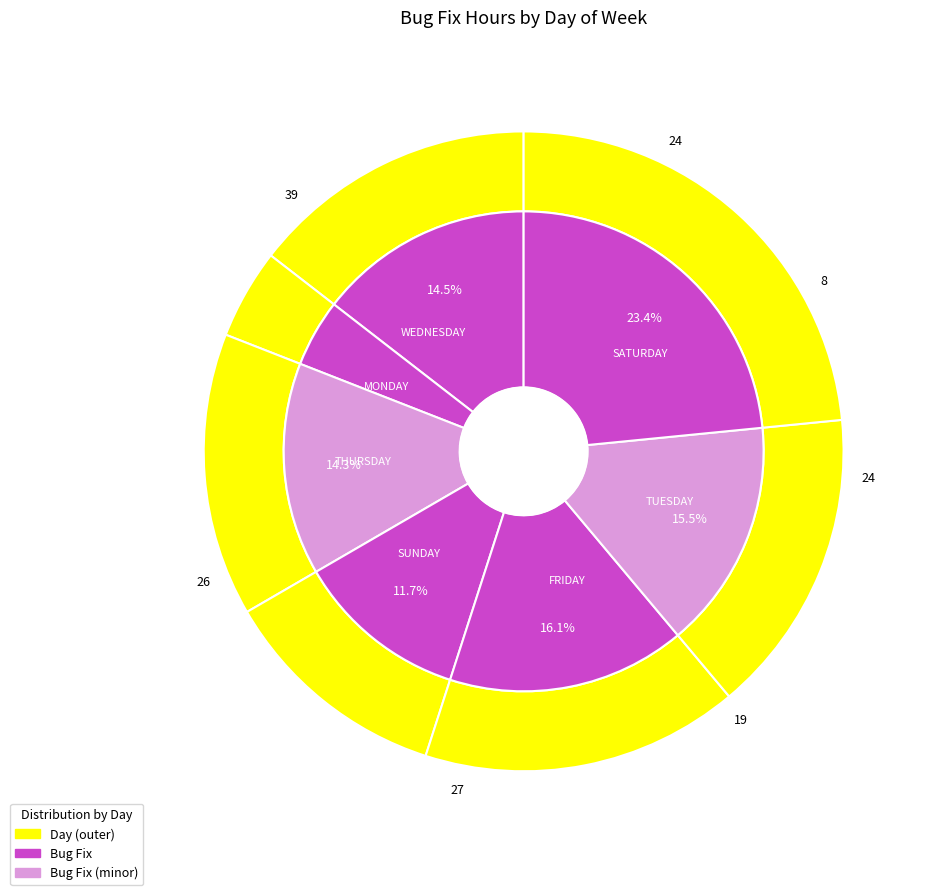

Do WEDNESDAY and TUESDAY together represent more than half of the pie?

No